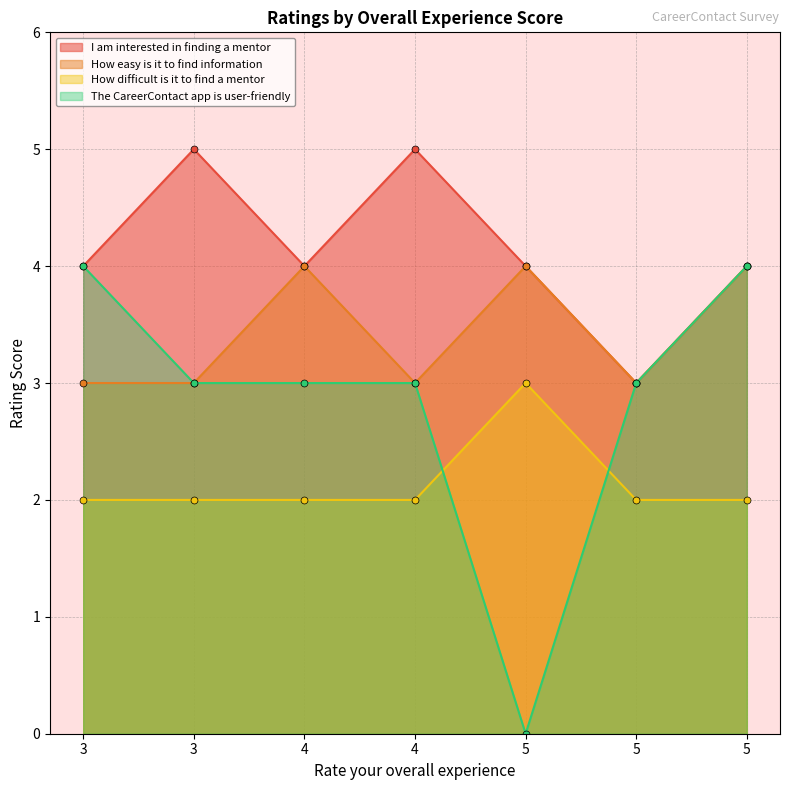

What is the value of the I am interested in finding a mentor point at the 7th from the left?

4